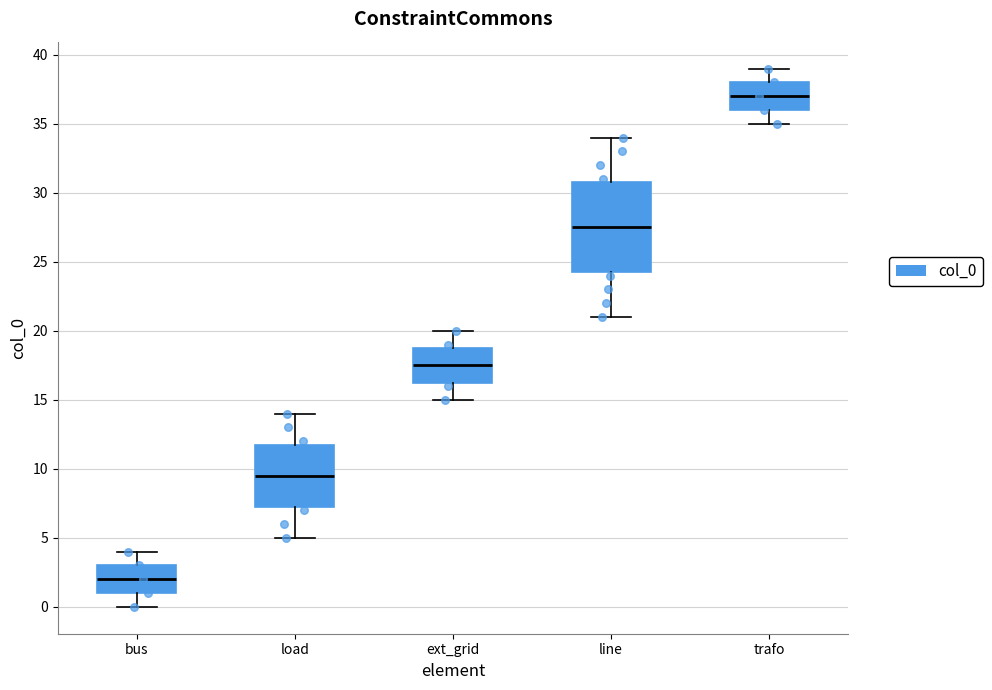

Reading left to right, transcribe this box plot: for each box, give where its median line is, the range the box spans, and where its two whiskers end, as read against the y-axis. The values are not printed on the chart, so give them approximately, as read against the axis.

bus: median 2.0, box 1.0 to 3.0, whiskers 0.0 to 4.0
load: median 9.5, box 7.5 to 12.0, whiskers 5.0 to 14.0
ext_grid: median 17.5, box 16.5 to 19.0, whiskers 15.0 to 20.0
line: median 27.5, box 24.5 to 31.0, whiskers 21.0 to 34.0
trafo: median 37.0, box 36.0 to 38.0, whiskers 35.0 to 39.0